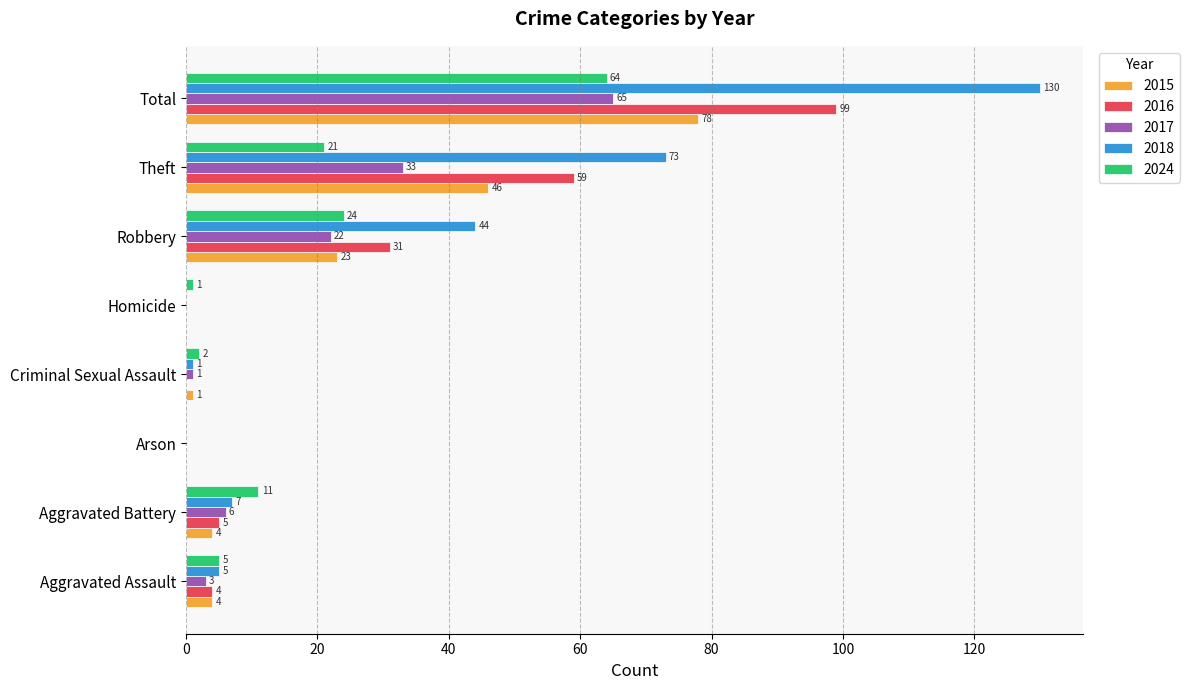

Which series has the largest total across all categories?

2018